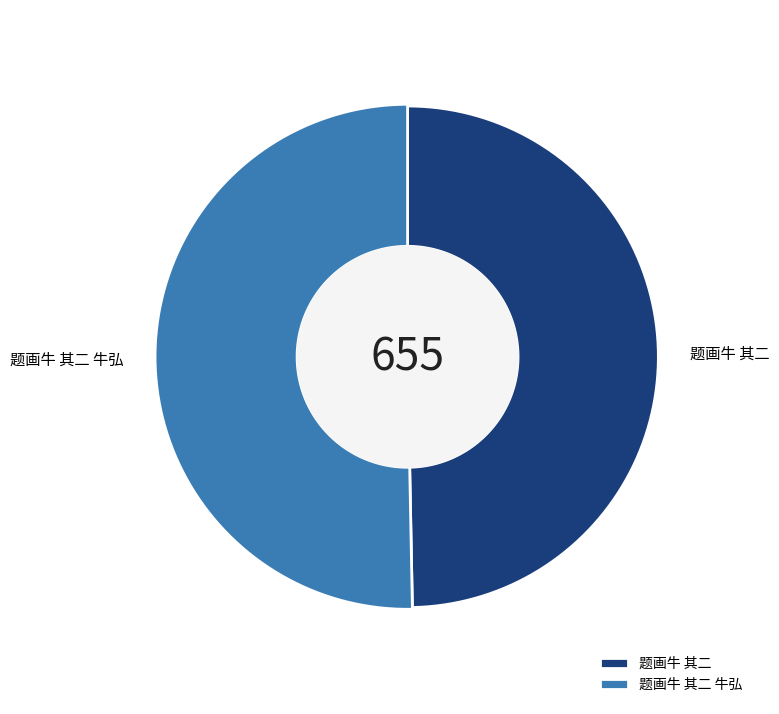

To the nearest percent, what is the difference between the 题画牛 其二 and 题画牛 其二 牛弘 slice percentages?

1%